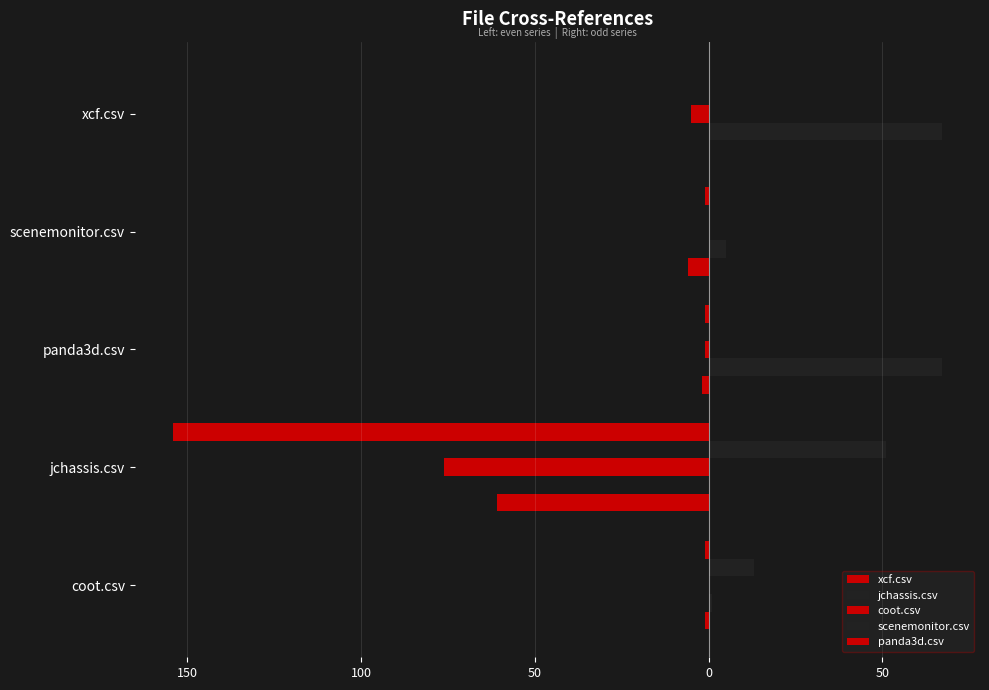

List the series in order of their peak value, lowest first.

xcf.csv, coot.csv, panda3d.csv, scenemonitor.csv, jchassis.csv